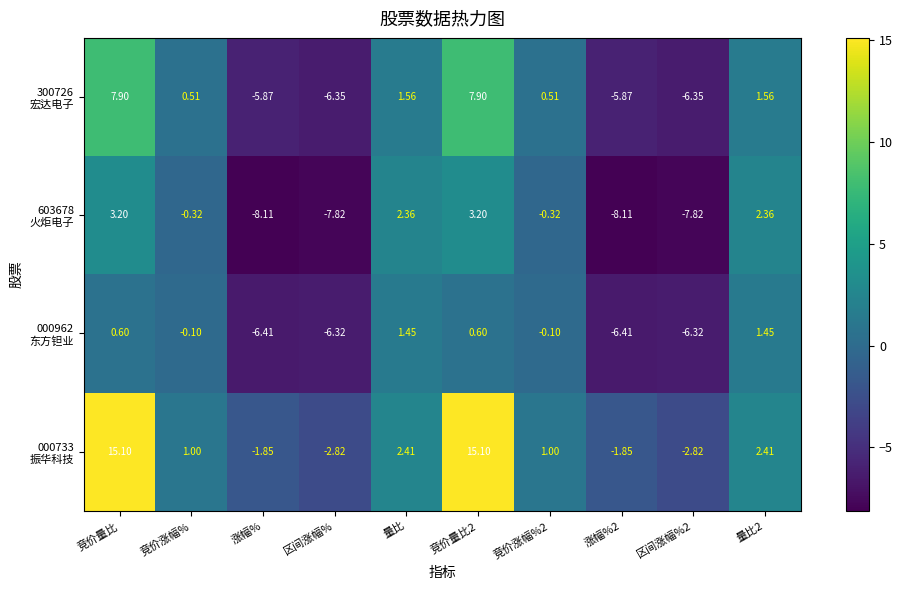

How many data points does each series have?

10